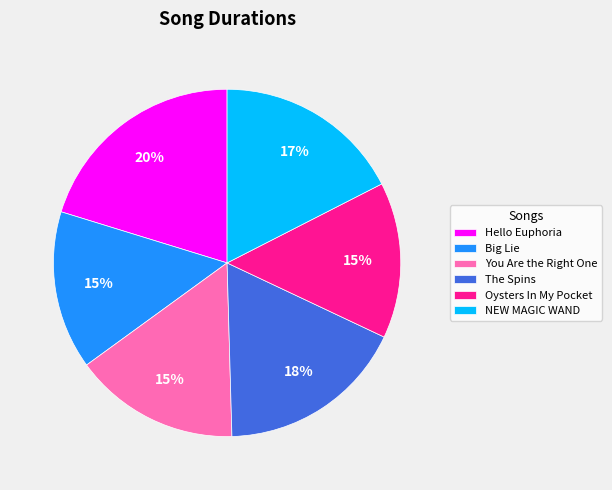

Which slice is the largest?

Hello Euphoria